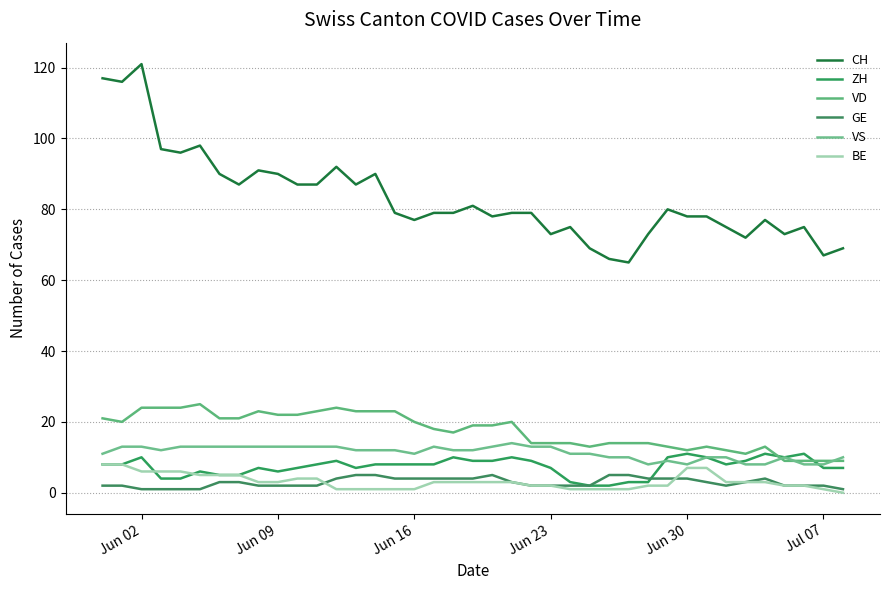

Does the chart display data point markers on the line(s)?

No